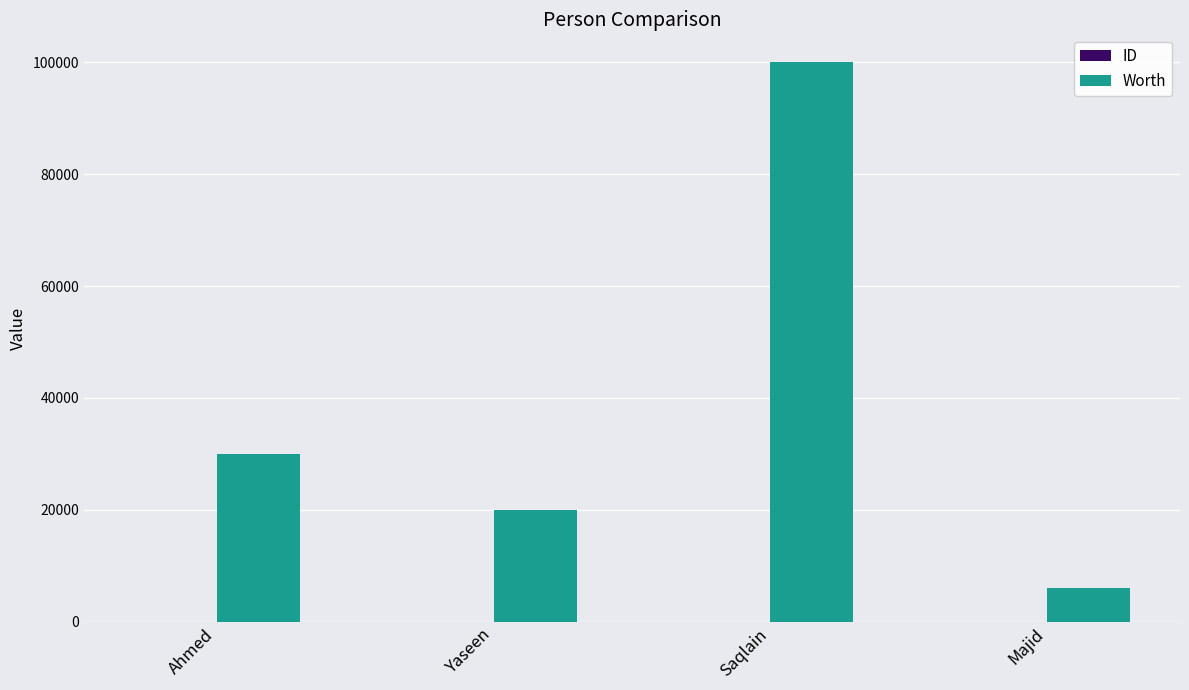

At which label is Worth closest to 53000?

Ahmed